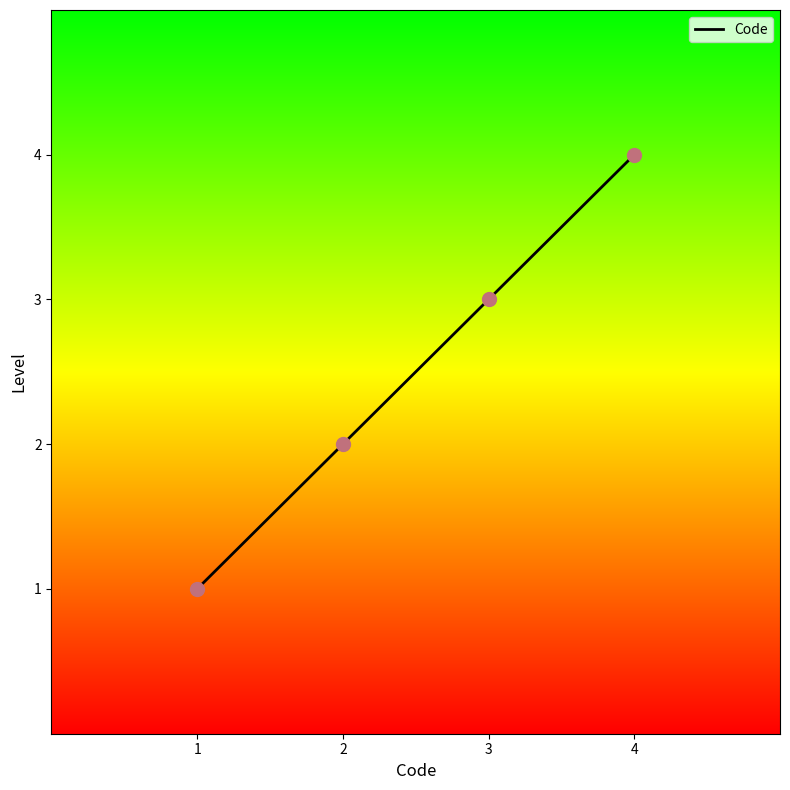

Approximately how many times larger is the value at 4 compared to 1?

4.0